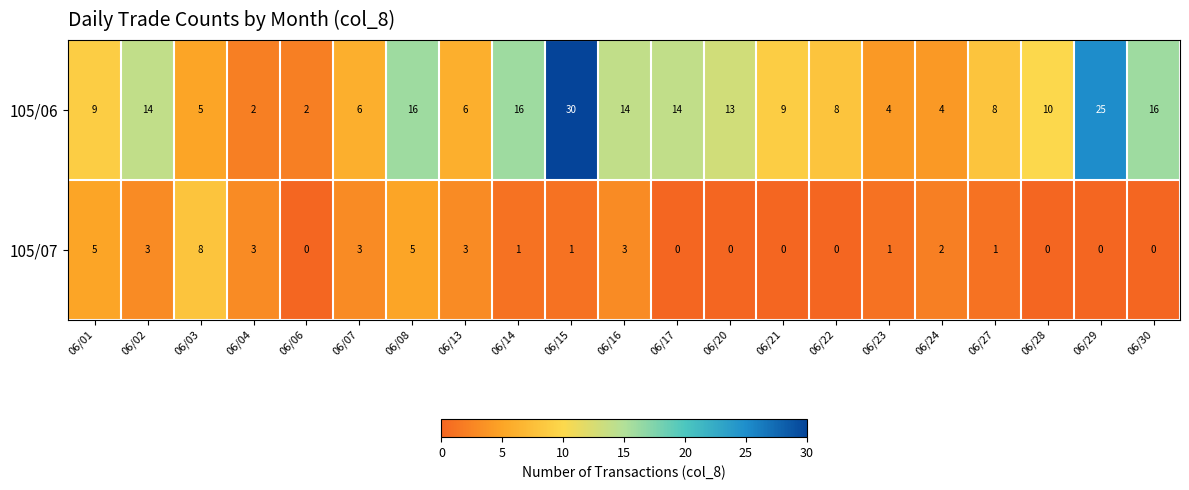

Is it true that 105/06 equals 5 at 06/16?

False